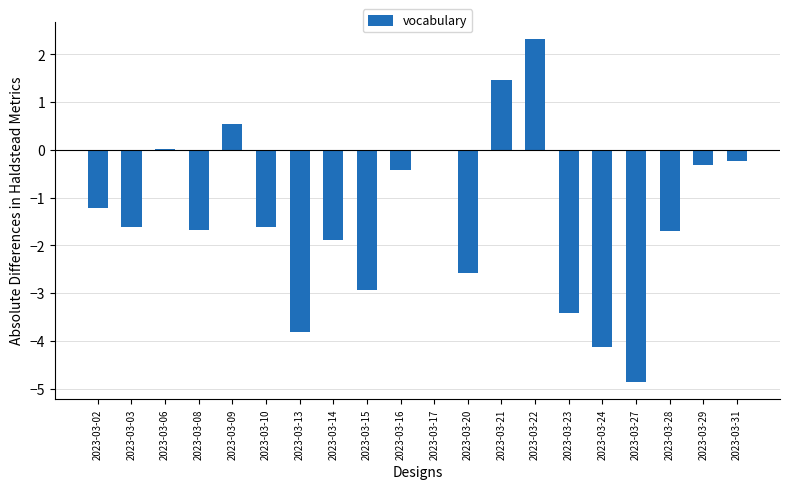

Is it true that the value at 2023-03-16 is -0.4?

True